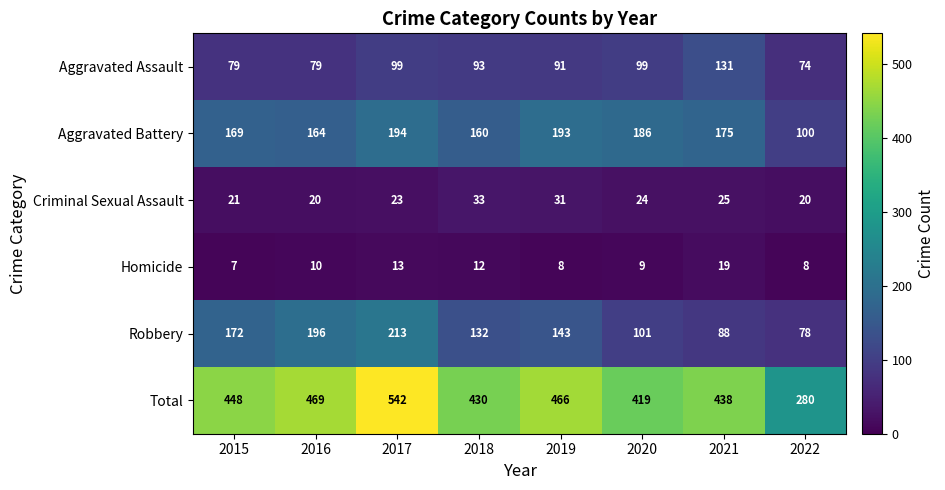

What is the minimum value shown in the chart?

7